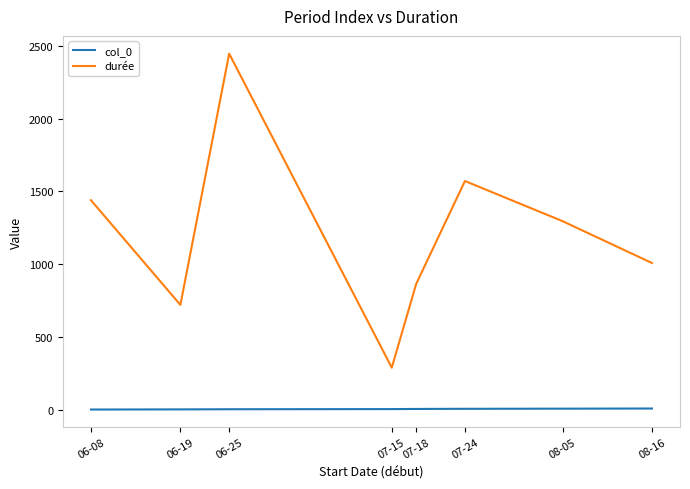

Rank the series by their average value, from lowest to highest.

col_0, durée